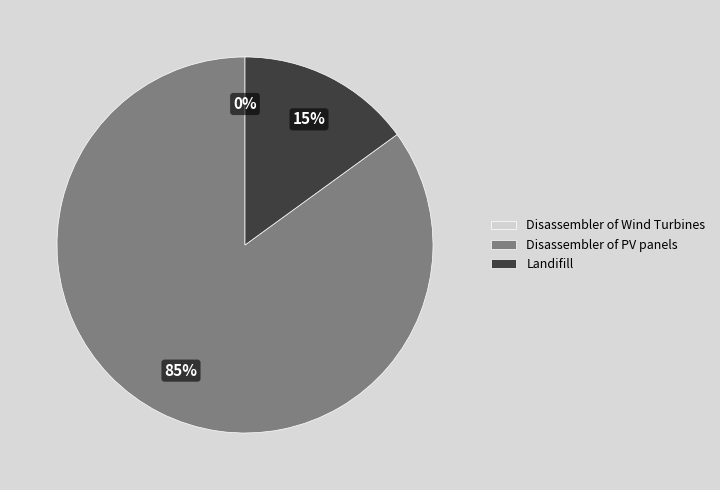

To the nearest percent, what is the difference between the largest and smallest slice percentages?

85%